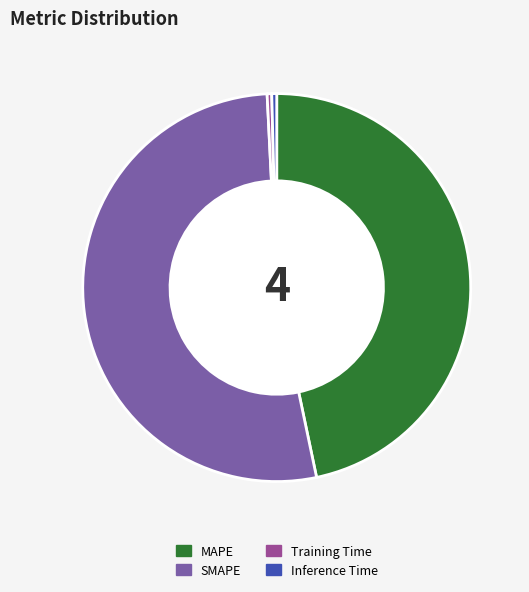

Which slice is the largest?

SMAPE